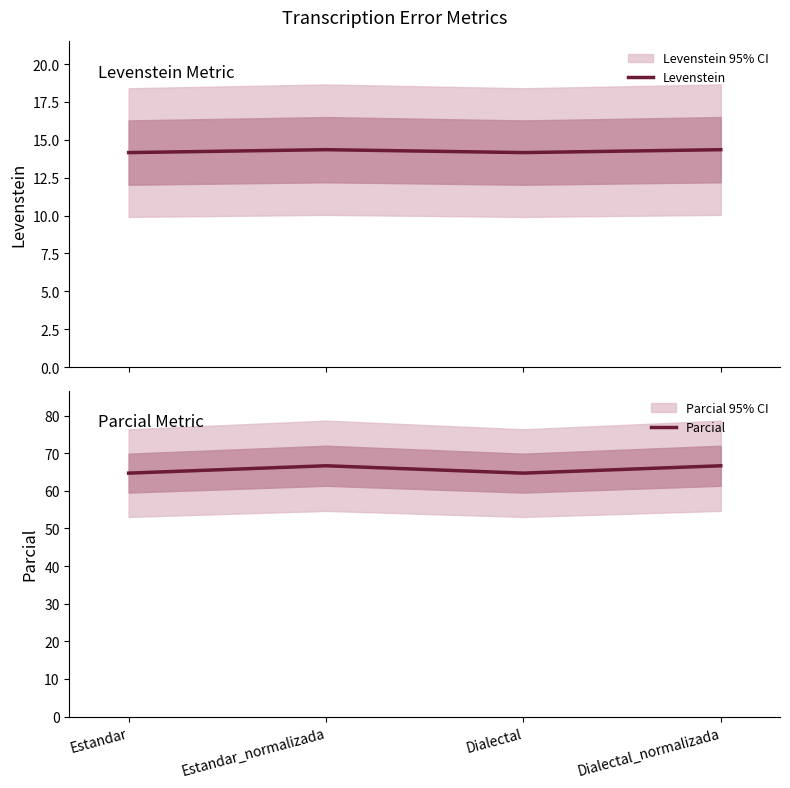

Is it true that Levenstein equals 14.2 at Estandar?

True